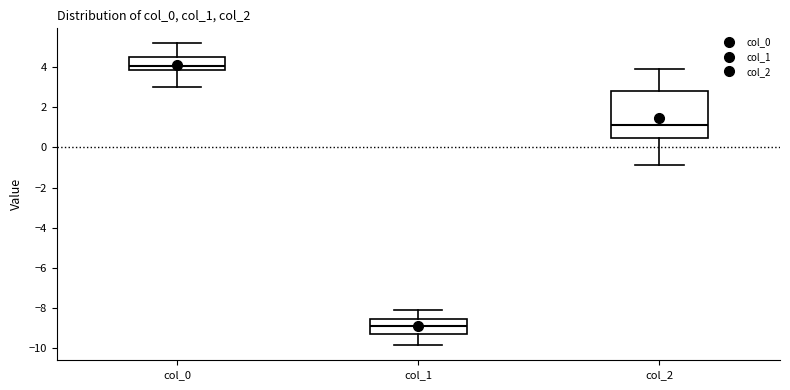

Where does the median line of the box for col_1 sit on the y-axis? The values are not printed on the chart, so give them approximately, as read against the axis.

-8.8